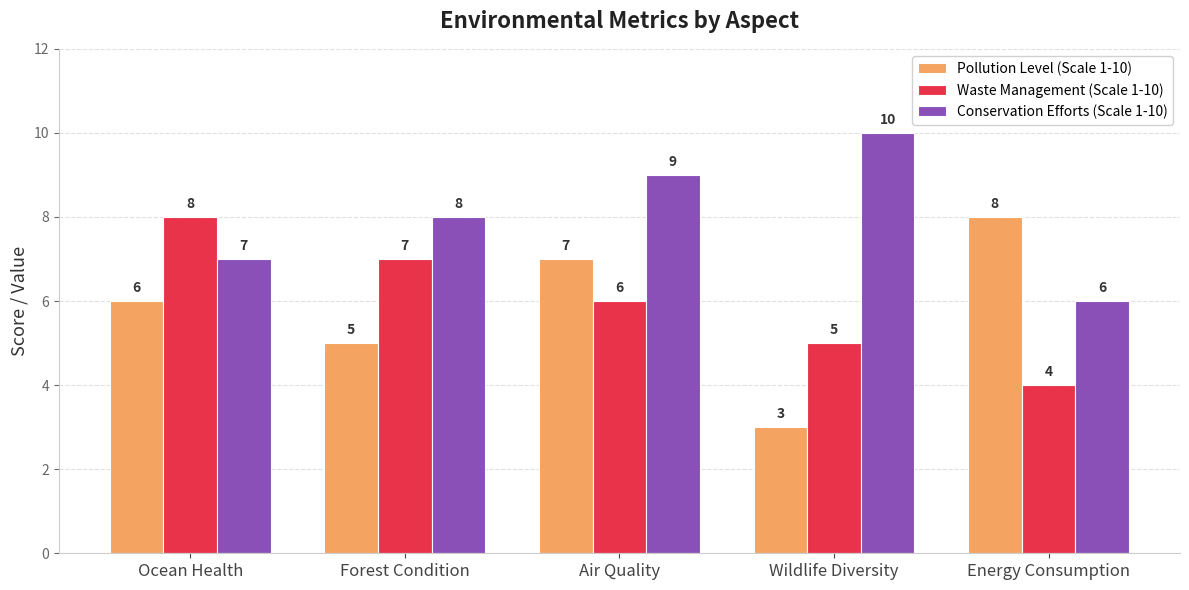

Which series changed the most between Air Quality and Energy Consumption?

Conservation Efforts (Scale 1-10)